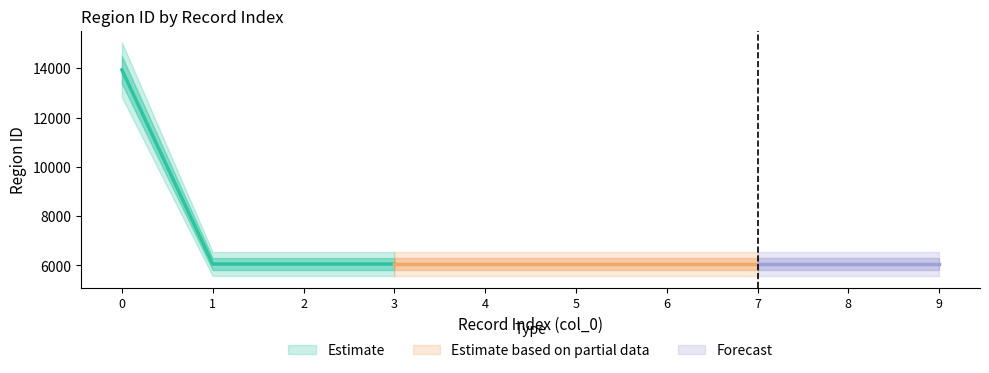

The value at 7 is 10732. True or false?

False